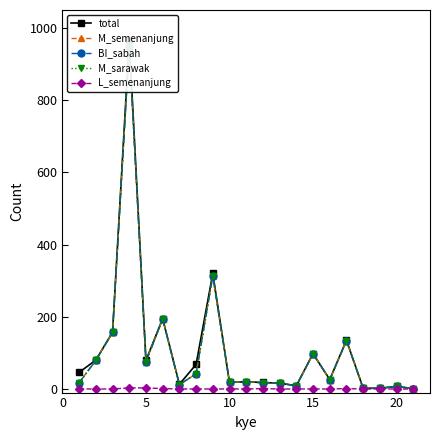

How many data points in total are above 26?

10